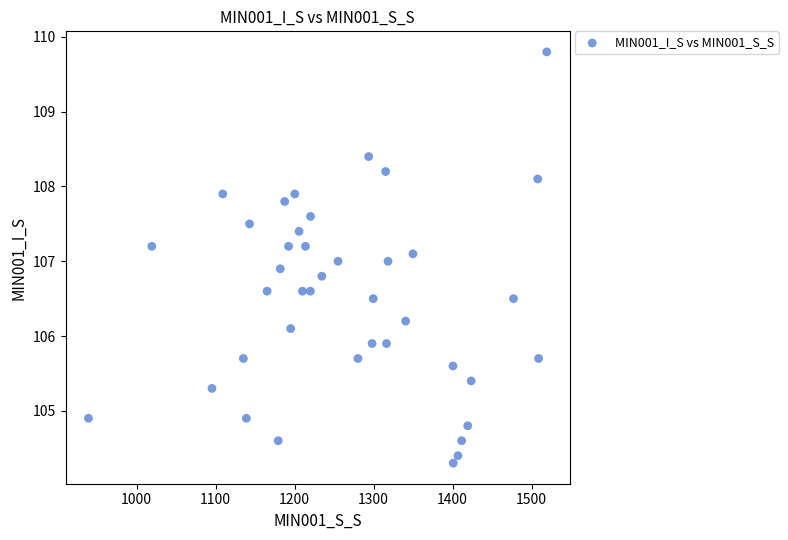

What is the range of X values (max minus min)?

580.1